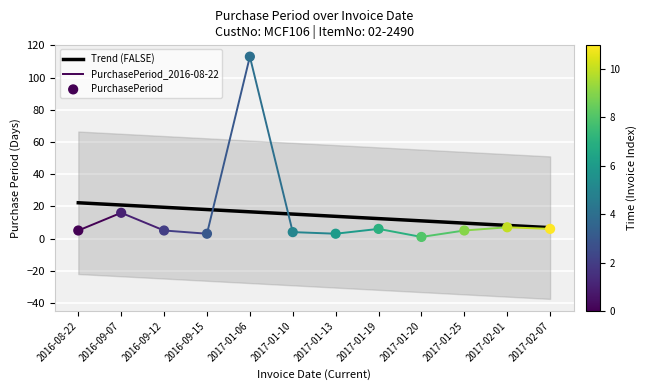

What is the change in value from 2017-02-01 to 2017-02-07?

-1